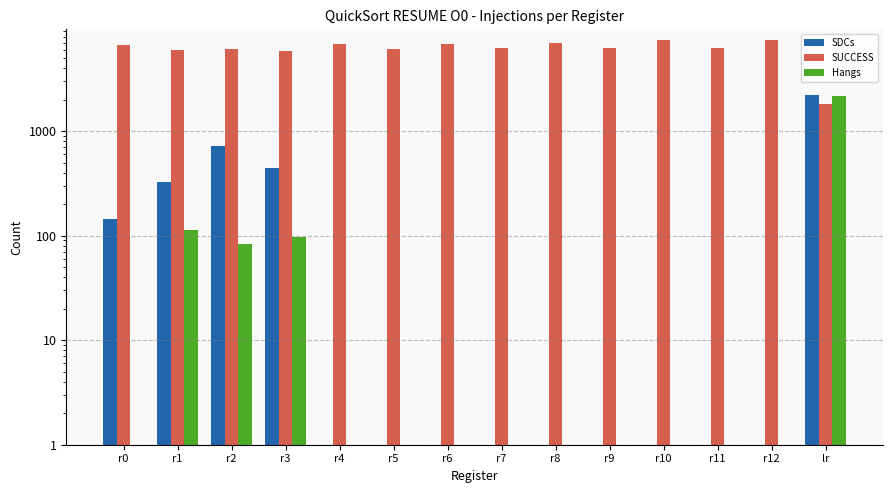

How many series are shown in this chart?

3